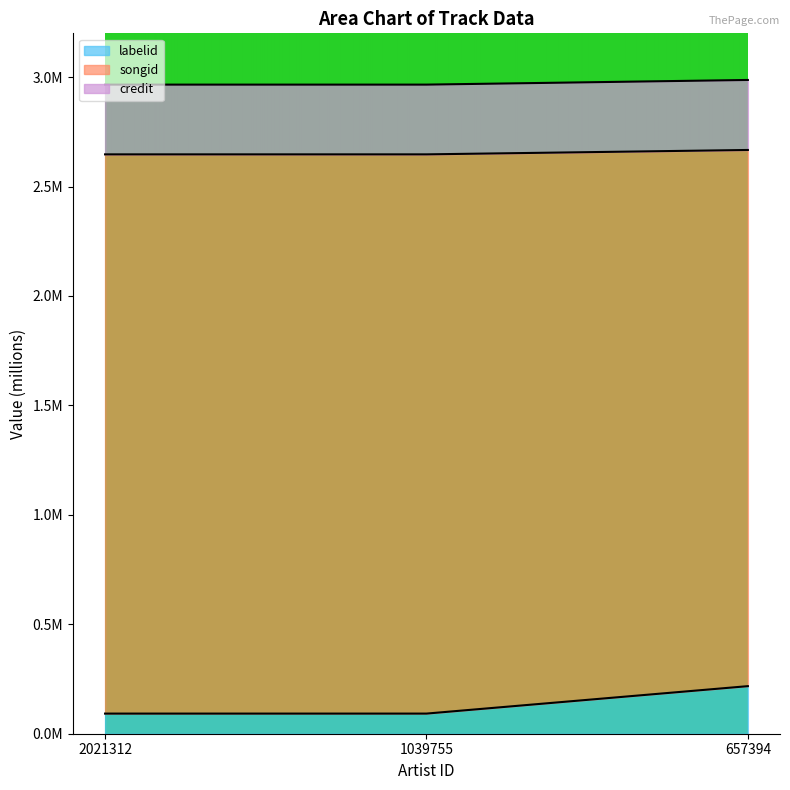

Between 2021312 and 1039755, which series saw the biggest shift?

credit